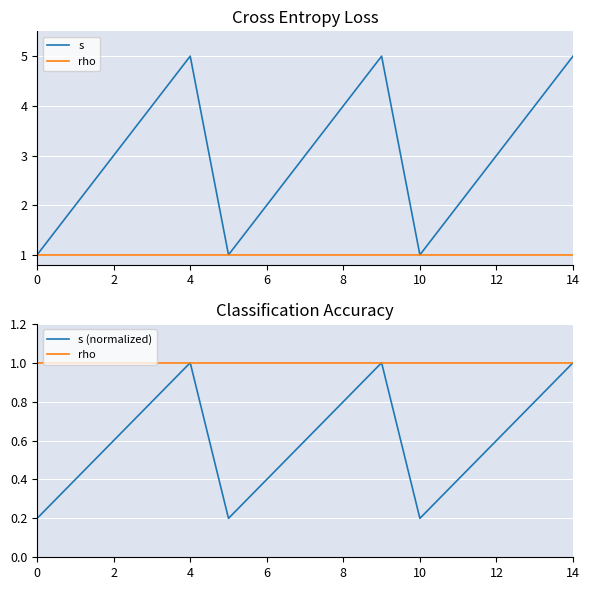

What is the maximum value for s?

5.0